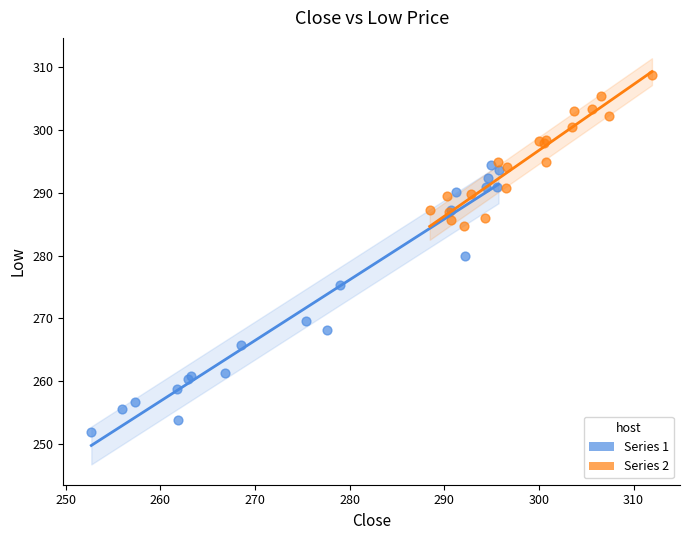

Which series reaches the maximum Y coordinate?

Series 2